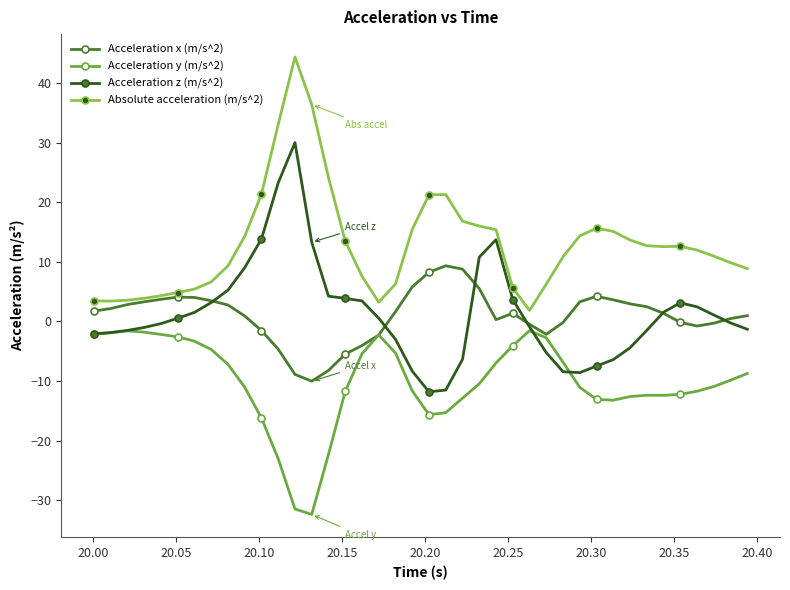

What is the value of the Acceleration y (m/s^2) point at the 13th from the left?

-31.4